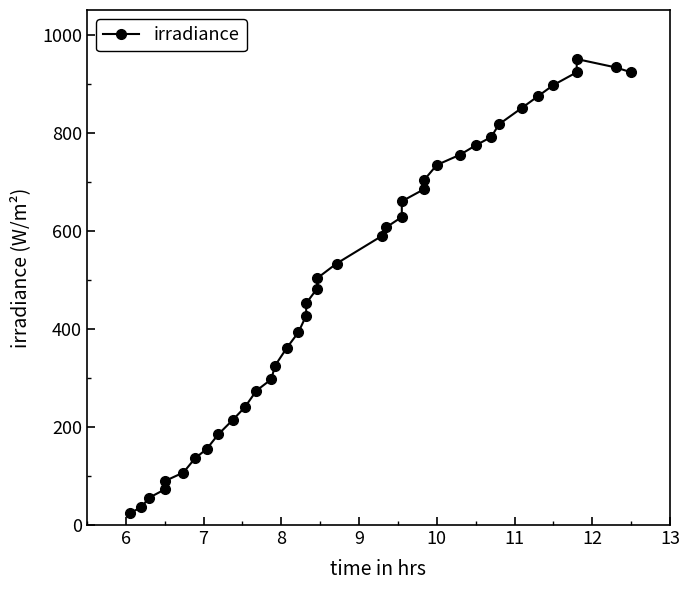

Is this an area chart (filled region under the line)?

No